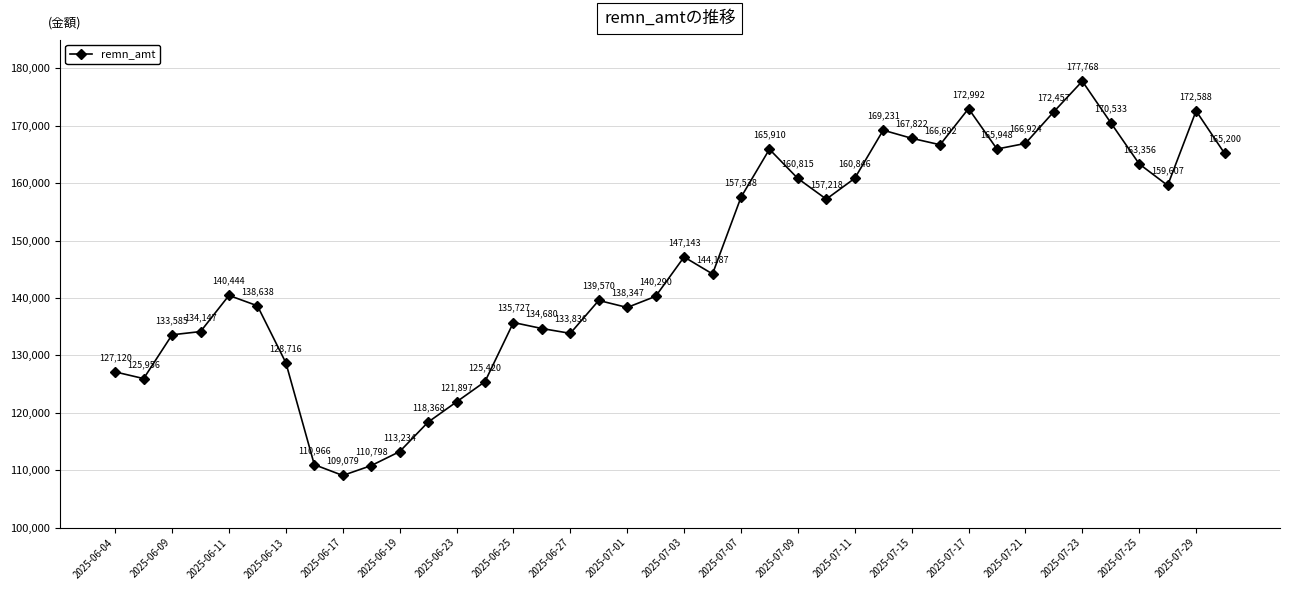

What is the average value?

146140